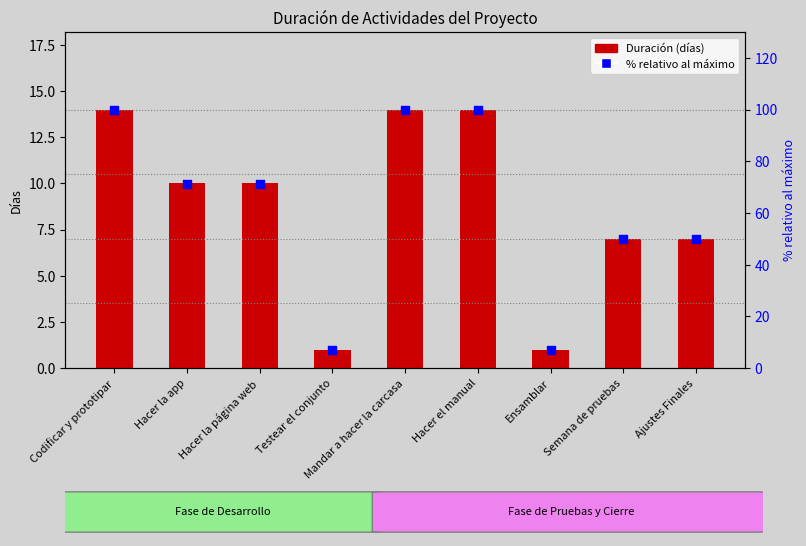

Which series has the widest spread of Y values?

% relativo al máximo